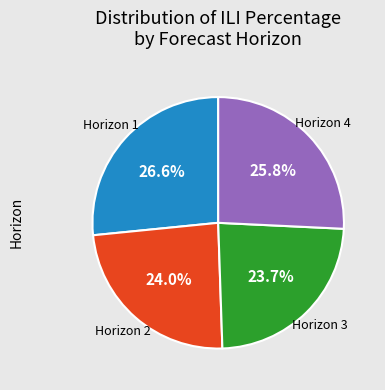

What is the ratio of the value at Horizon 1 to the value at Horizon 2?

1.1